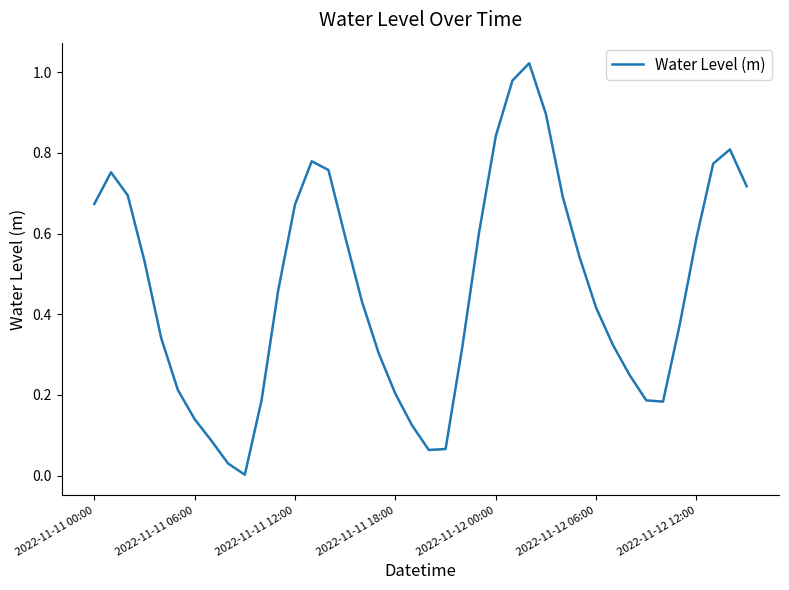

Which category has the highest value across all series?

26